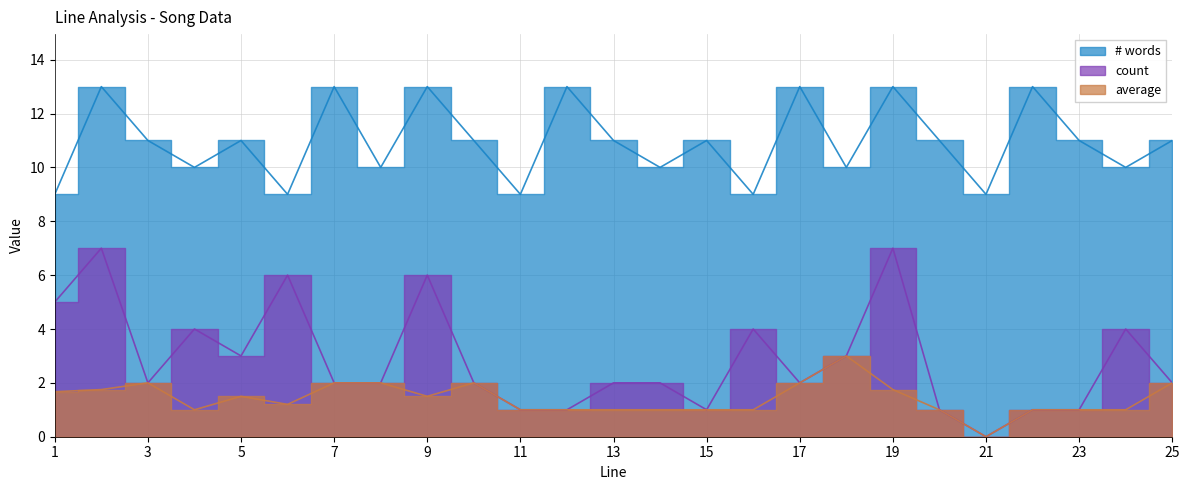

How many values in the average series exceed 1?

13